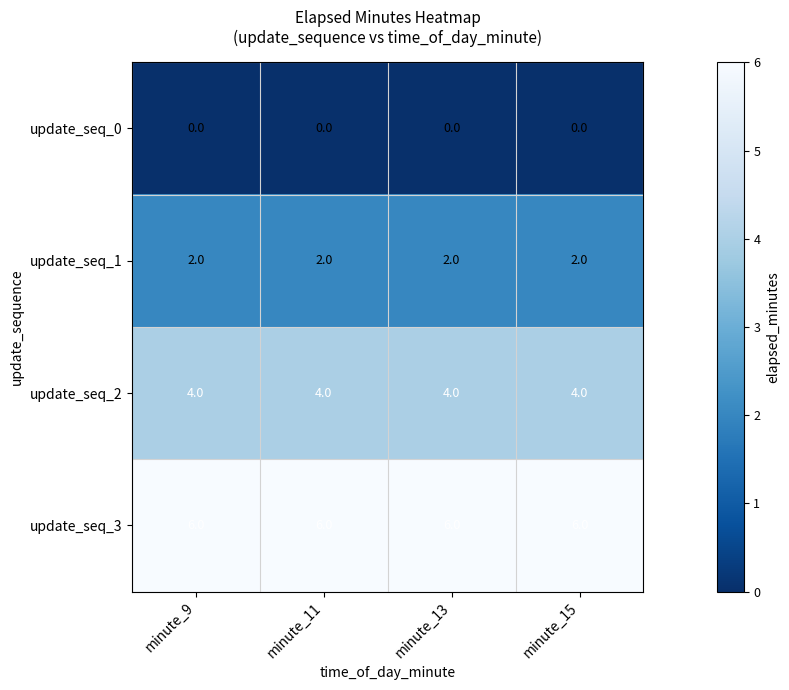

Rank the series by their maximum value, from highest to lowest.

update_seq_3, update_seq_2, update_seq_1, update_seq_0